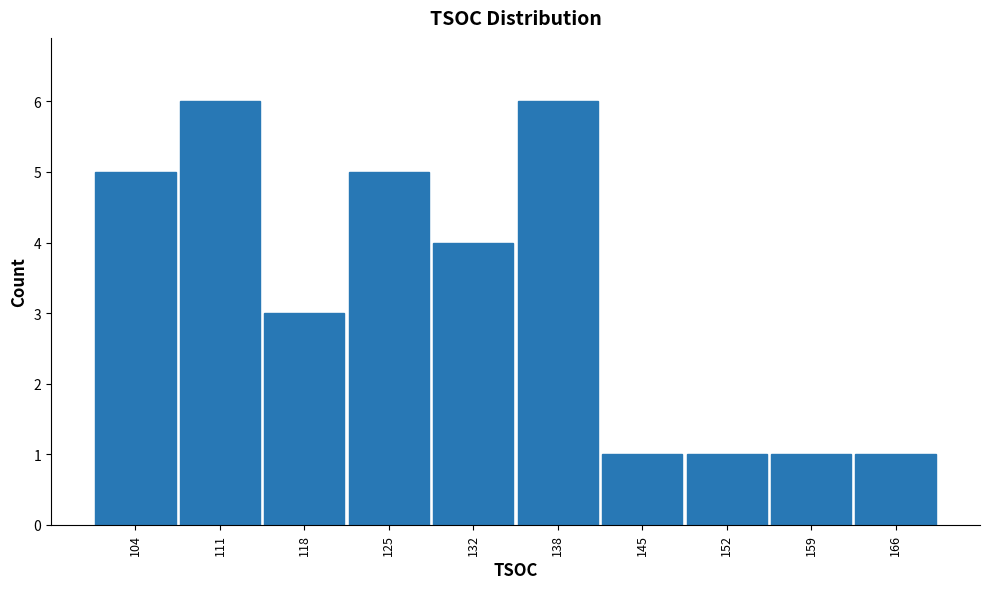

Reading left to right, extract all data points from this chart.

104=5	111=6	118=3	125=5	132=4	138=6	145=1	152=1	159=1	166=1